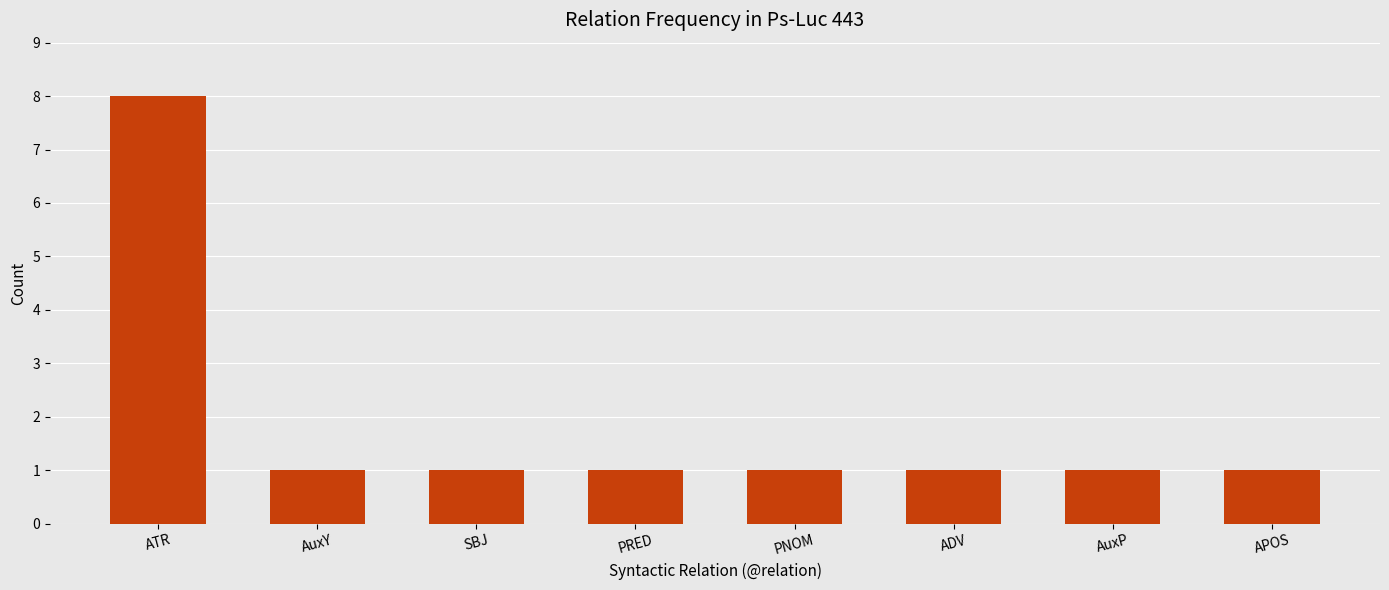

Which label corresponds to the largest value in the chart?

ATR